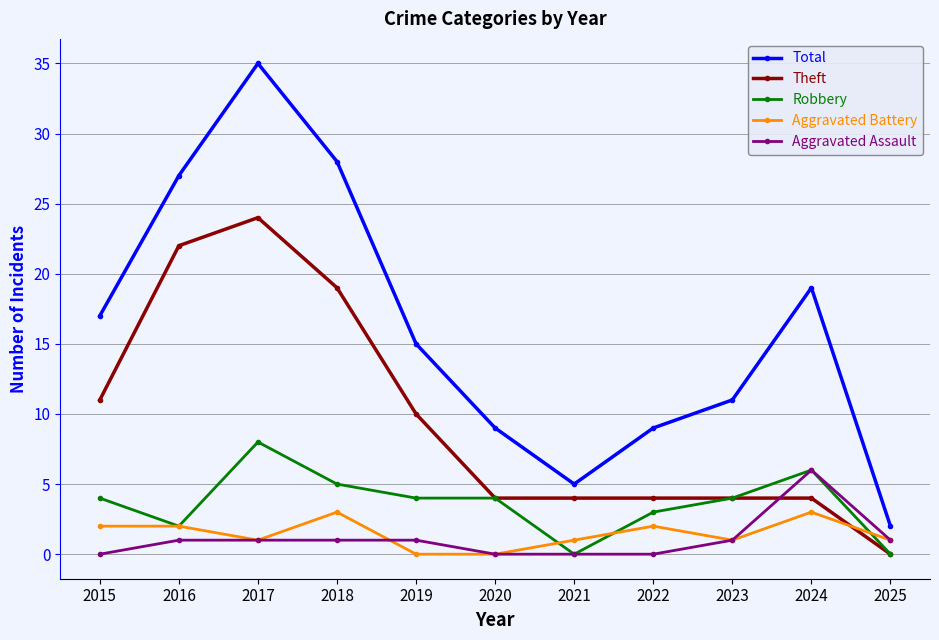

How many series are shown in this chart?

5